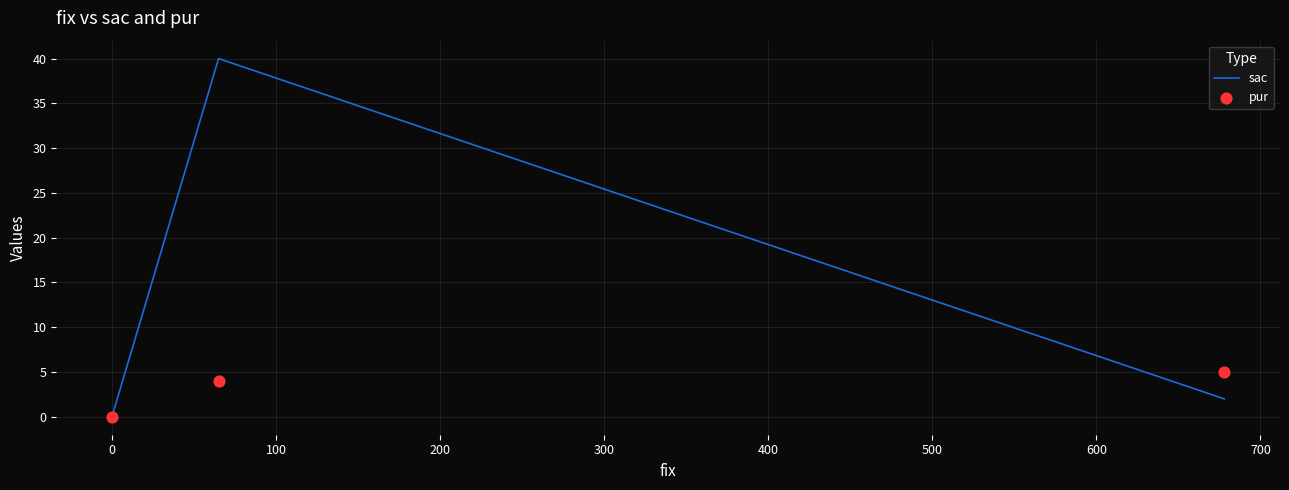

Which series contains the lowest Y value?

sac